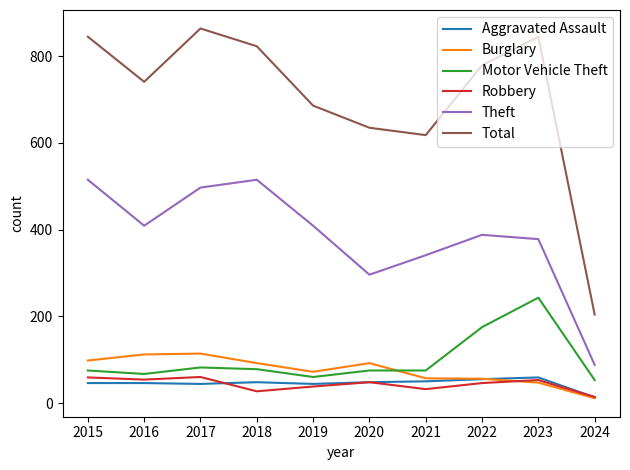

Which series has the largest total across all categories?

Total